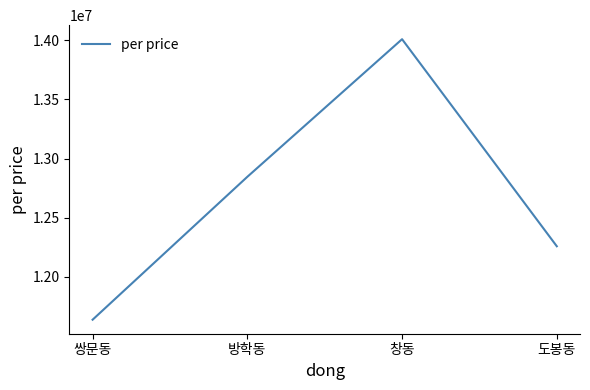

True or false: the data shows 12845510 at 방학동.

True